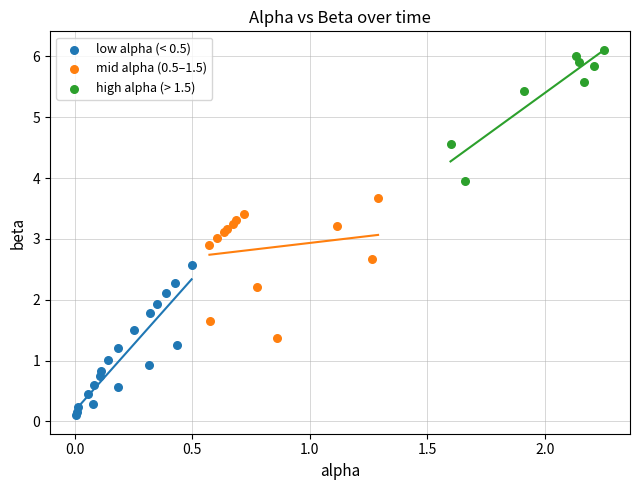

Which series reaches the maximum Y coordinate?

high alpha (> 1.5)